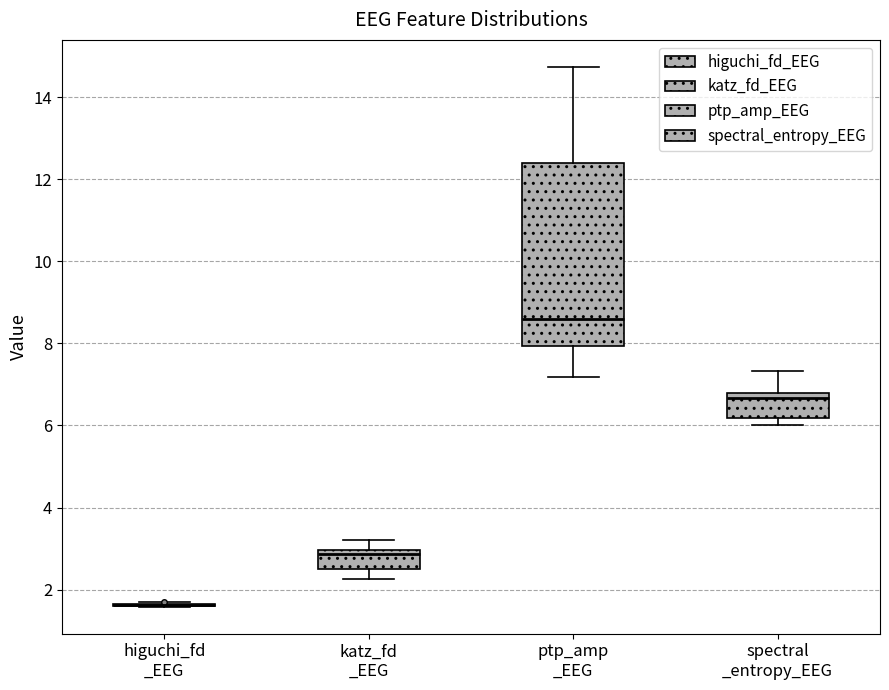

Reading left to right, transcribe this box plot: for each box, give where its median line is, the range the box spans, and where its two whiskers end, as read against the y-axis. The values are not printed on the chart, so give them approximately, as read against the axis.

higuchi_fd _EEG: box collapsed to a line at 1.6, whiskers 1.6 to 1.6
katz_fd _EEG: median 2.8, box 2.6 to 3.0, whiskers 2.2 to 3.2
ptp_amp _EEG: median 8.6, box 8.0 to 12.4, whiskers 7.2 to 14.8
spectral _entropy_EEG: median 6.6, box 6.2 to 6.8, whiskers 6.0 to 7.4